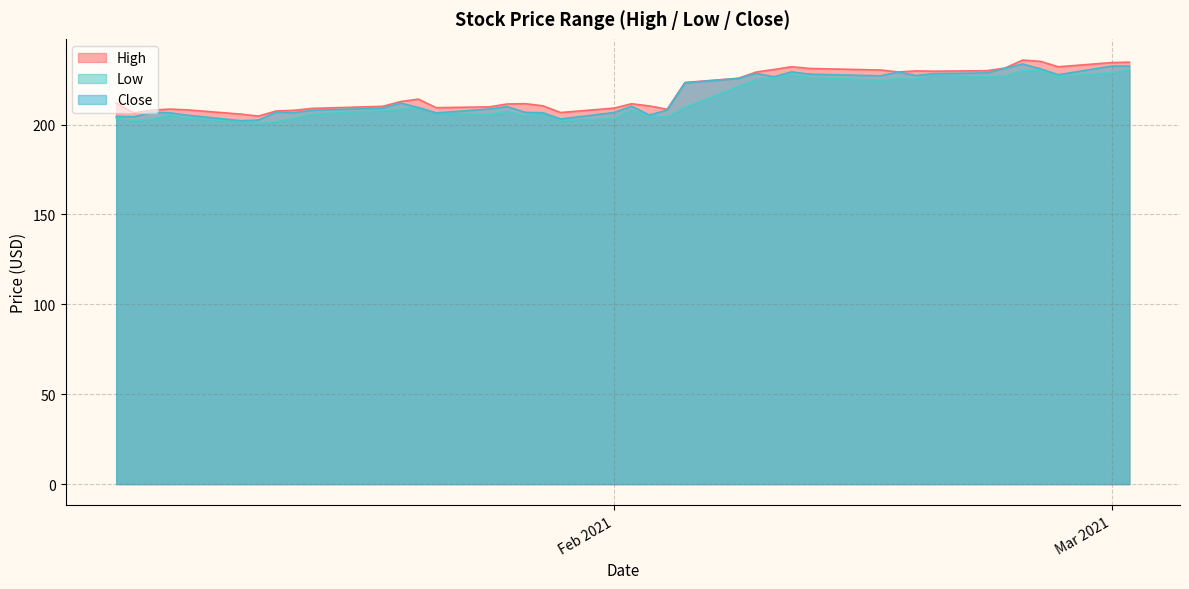

What is the label of the 17th point from the right?

2021-02-05